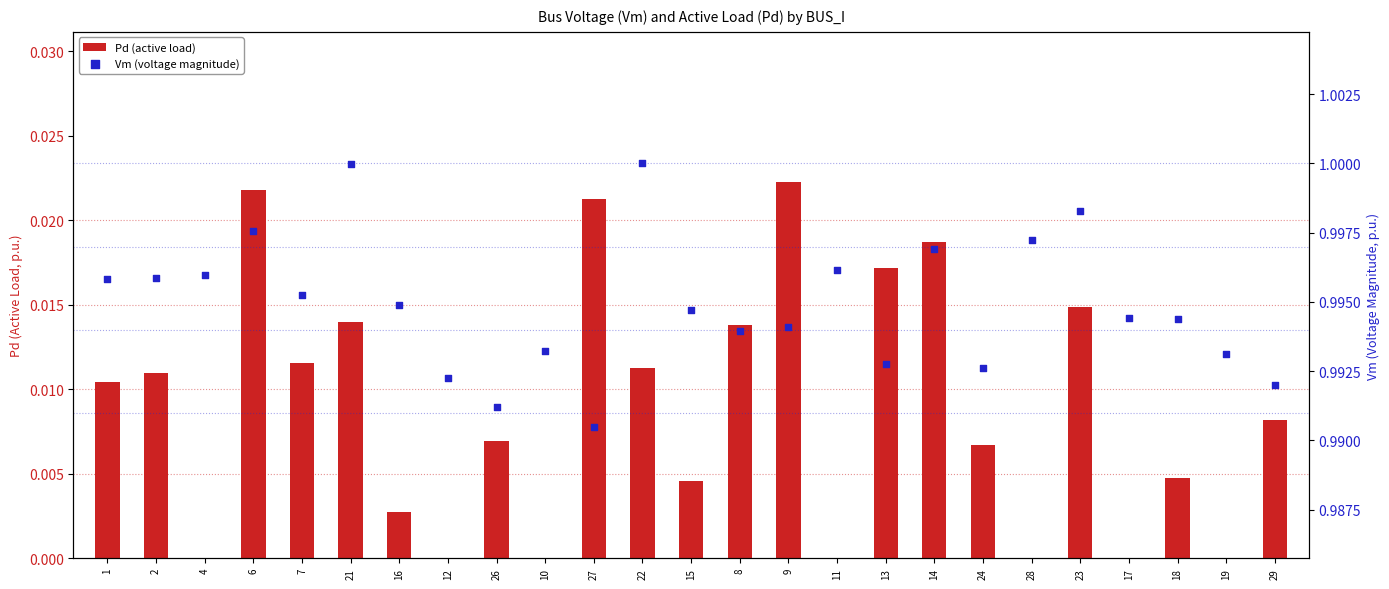

What are all the series names shown in the legend?

Pd (active load), Vm (voltage magnitude)